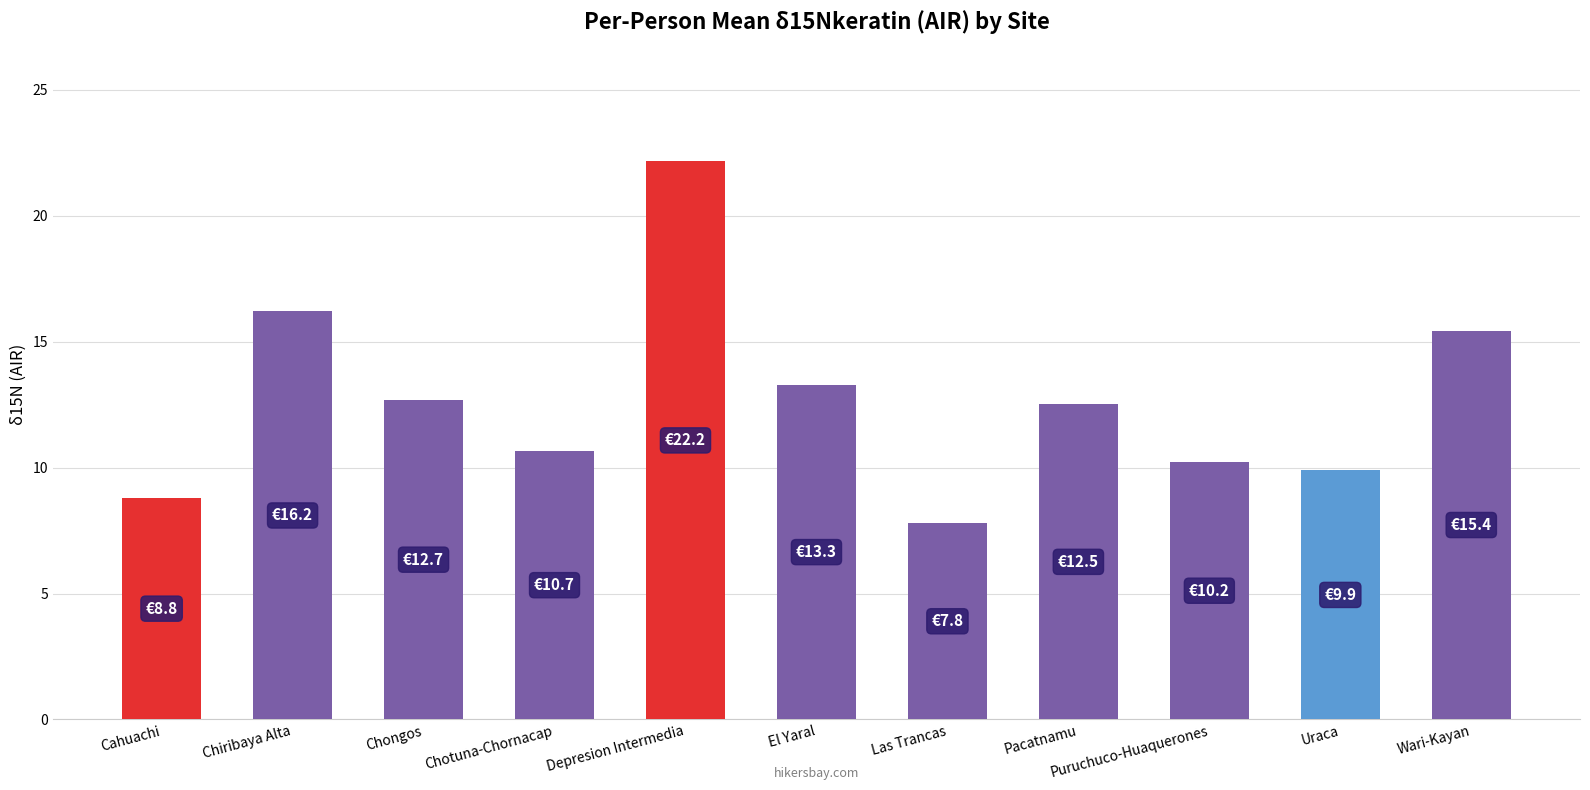

Which has a higher value, Depresion Intermedia or Pacatnamu?

Depresion Intermedia